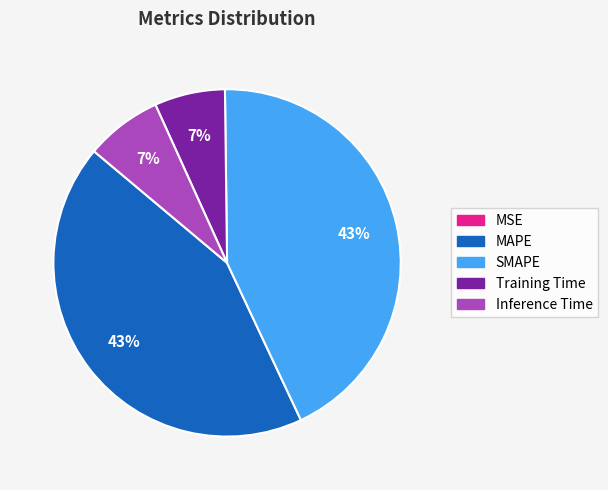

To the nearest percent, what is the difference between the largest and smallest slice percentages?

43%